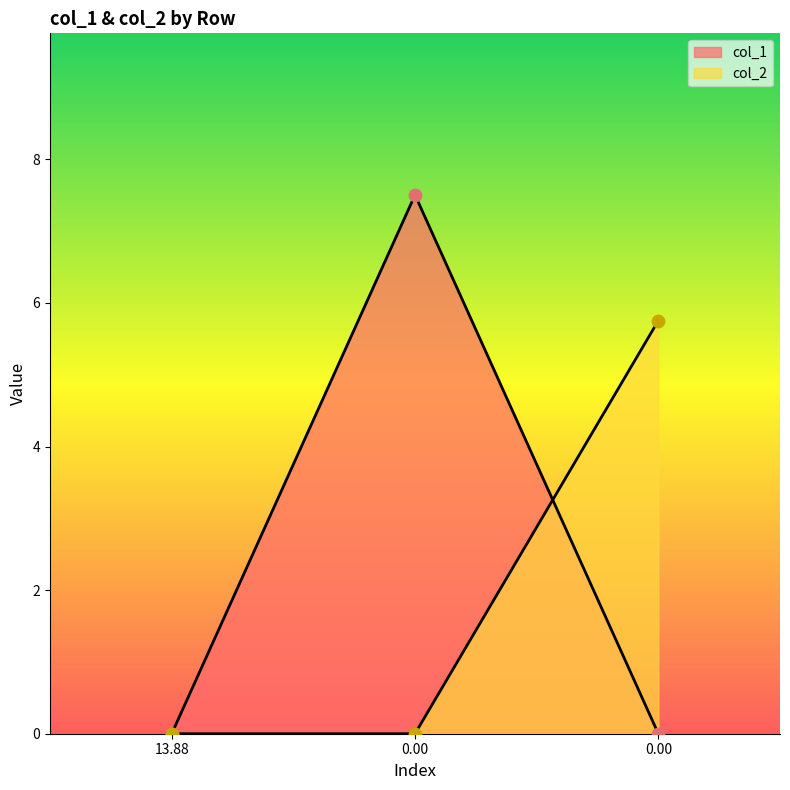

Which series reaches the minimum Y coordinate?

col_1